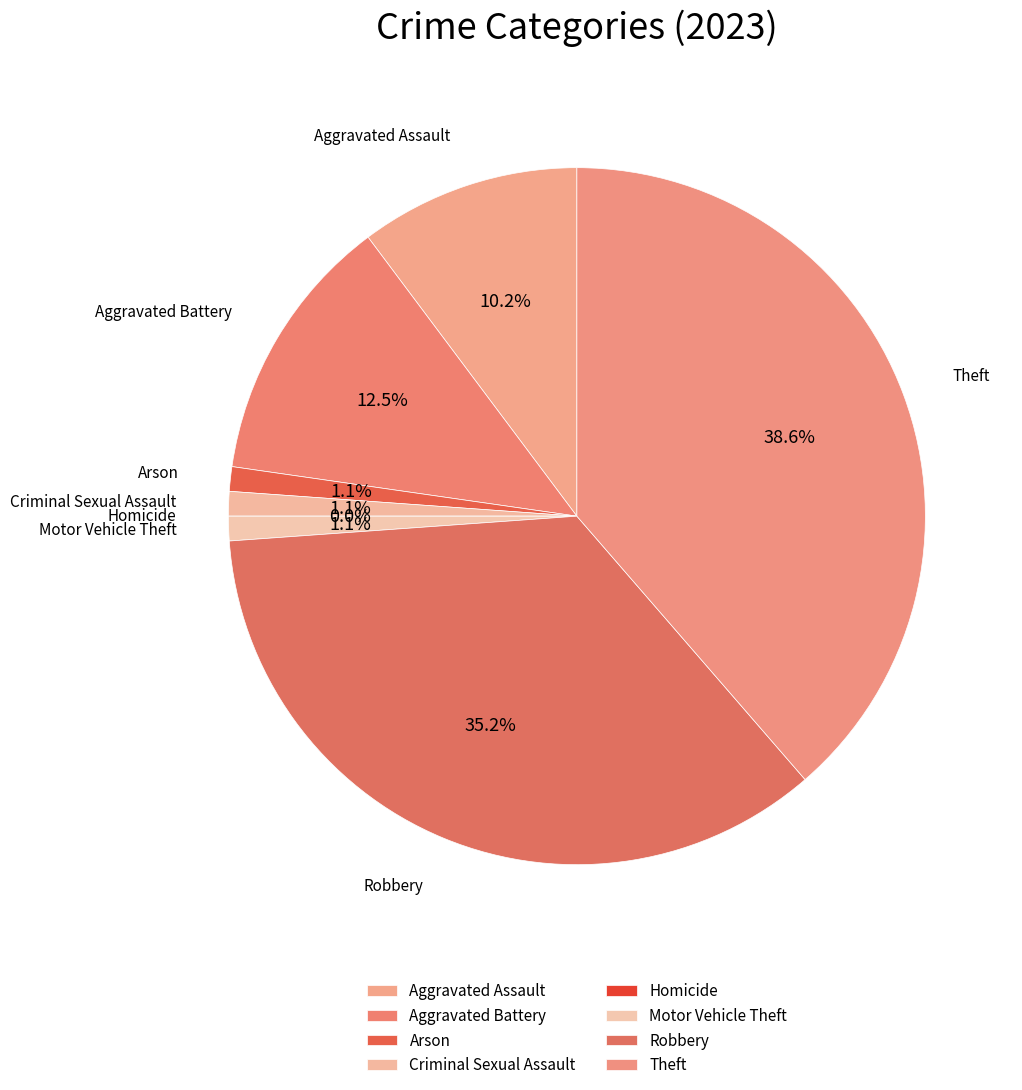

Combined, do Theft and Homicide account for over 50%?

No